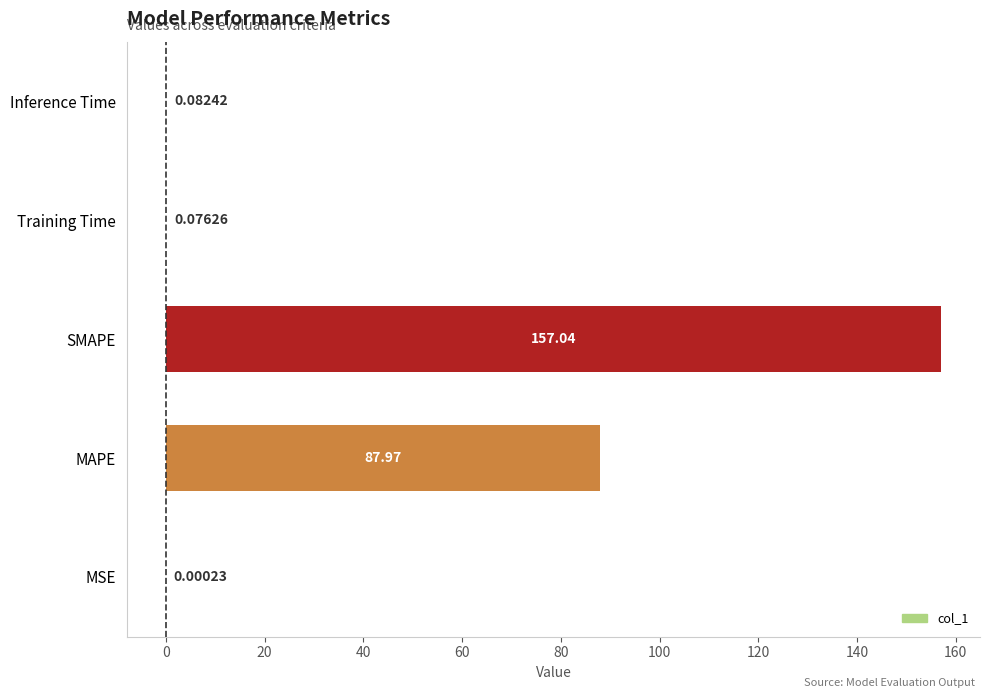

Which label corresponds to the largest value in the chart?

SMAPE